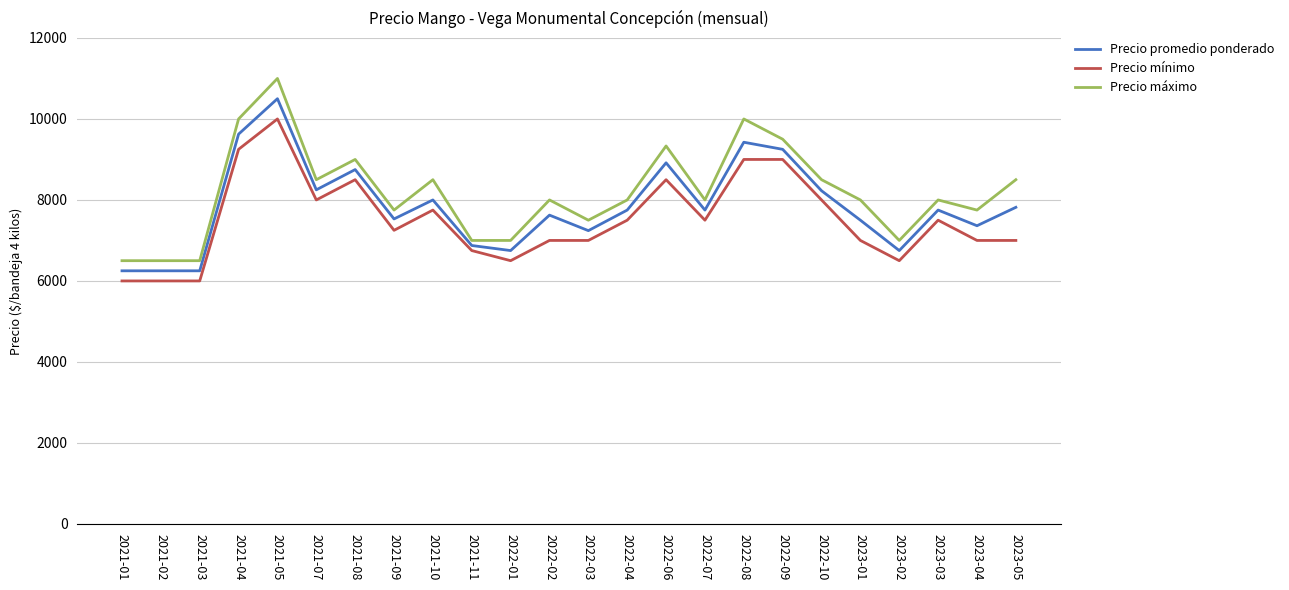

Is the value of Precio máximo at 2021-02 greater than the value of Precio mínimo at 2023-05?

No